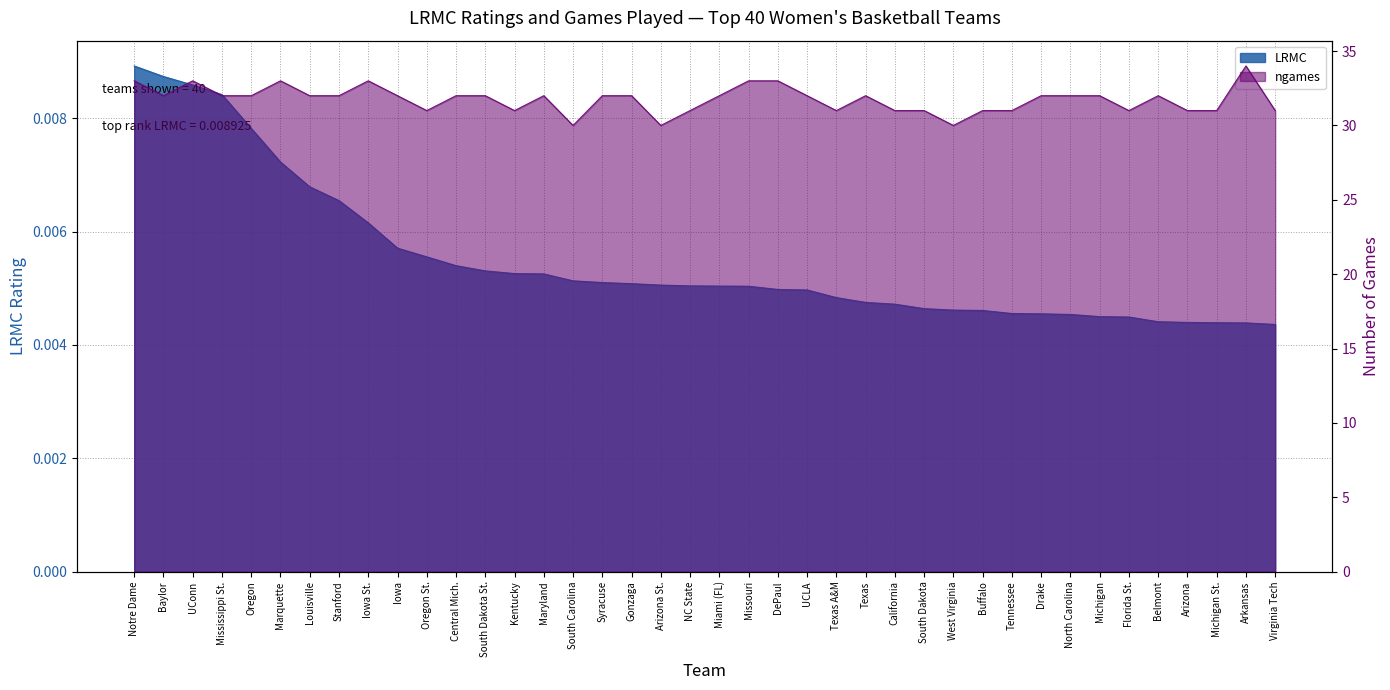

Which has a higher value, South Dakota St. or South Carolina?

South Dakota St.